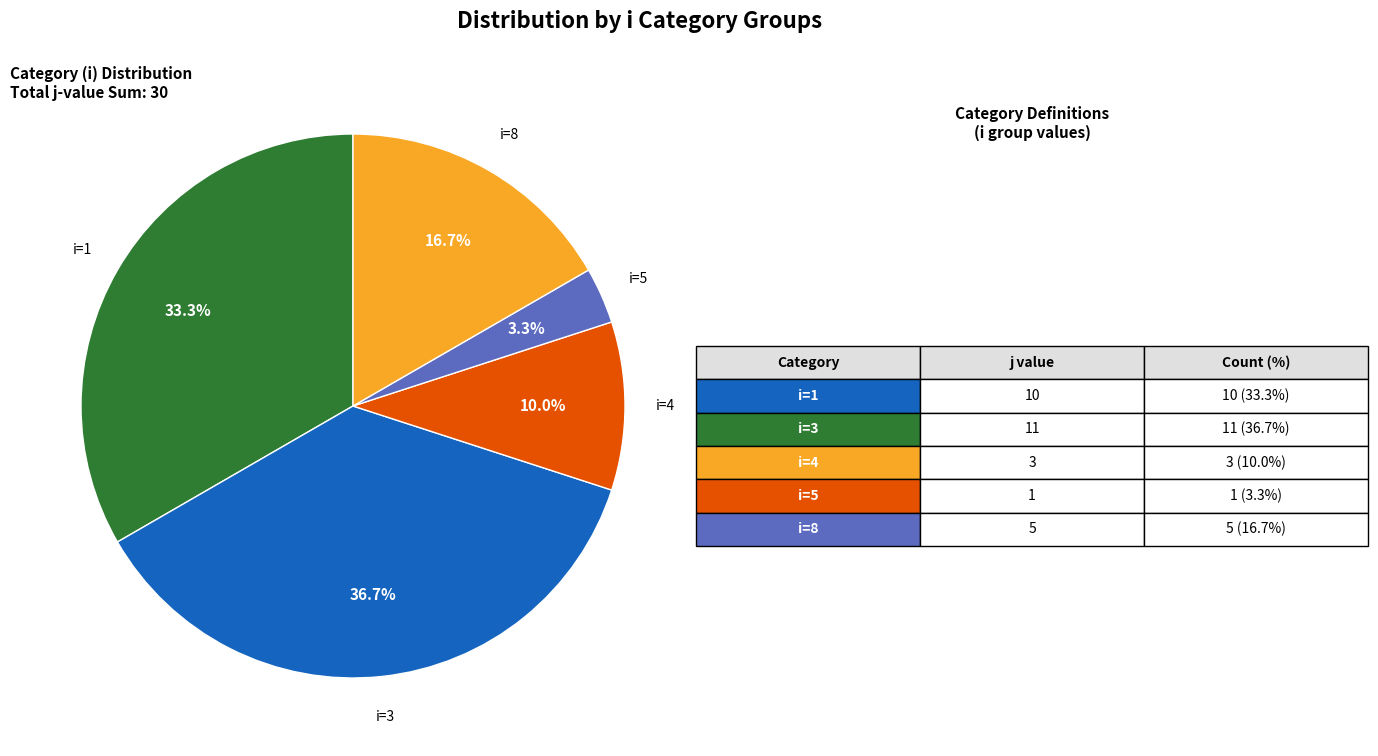

Is there any slice that represents more than half of the pie?

No